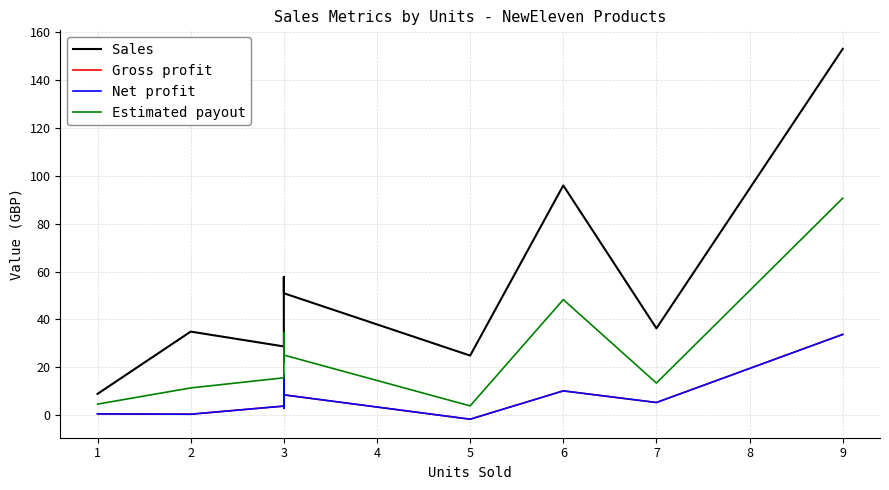

Between 3 and 6, which series saw the biggest shift?

Sales